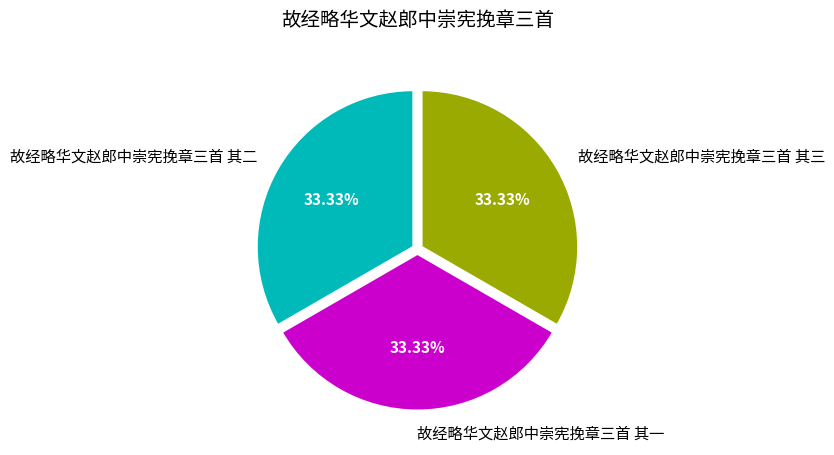

Combined, what portion of the pie is 故经略华文赵郎中崇宪挽章三首 其一 and 故经略华文赵郎中崇宪挽章三首 其三?

66.7%